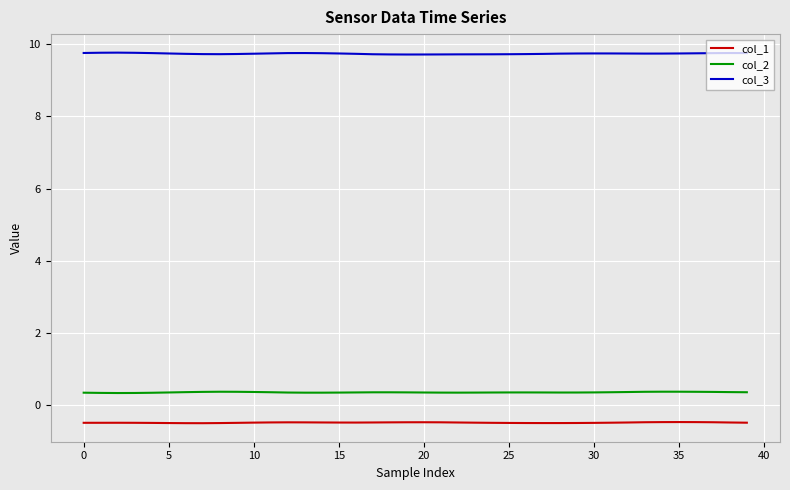

List the series in order of their peak value, highest first.

col_3, col_2, col_1